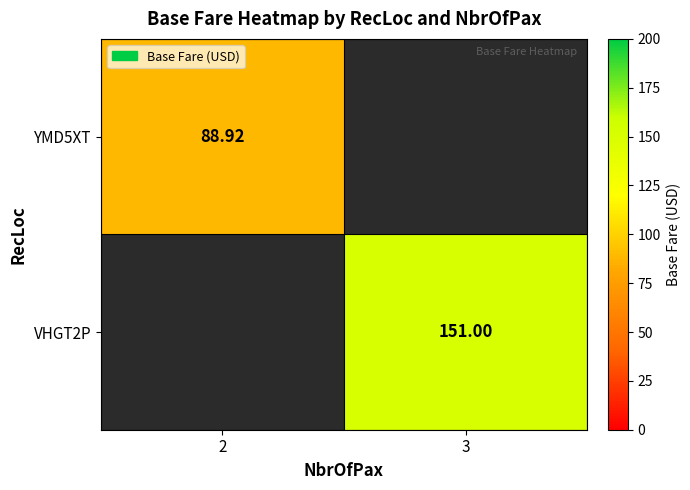

How many values in YMD5XT are above zero?

1